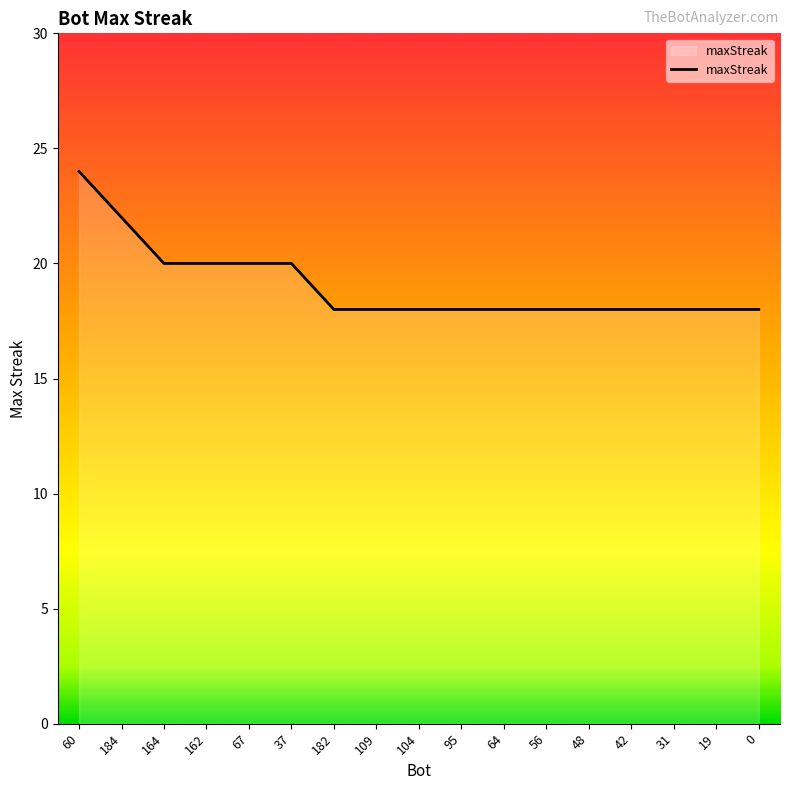

What is the change in value from 184 to 0?

-4